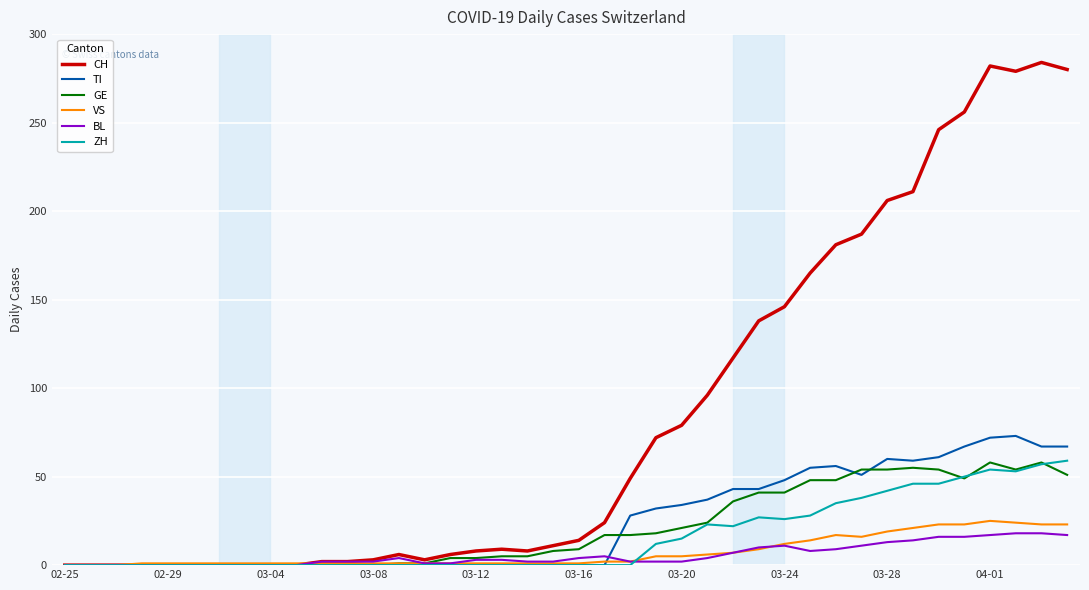

What are all the series names shown in the legend?

CH, TI, GE, VS, BL, ZH